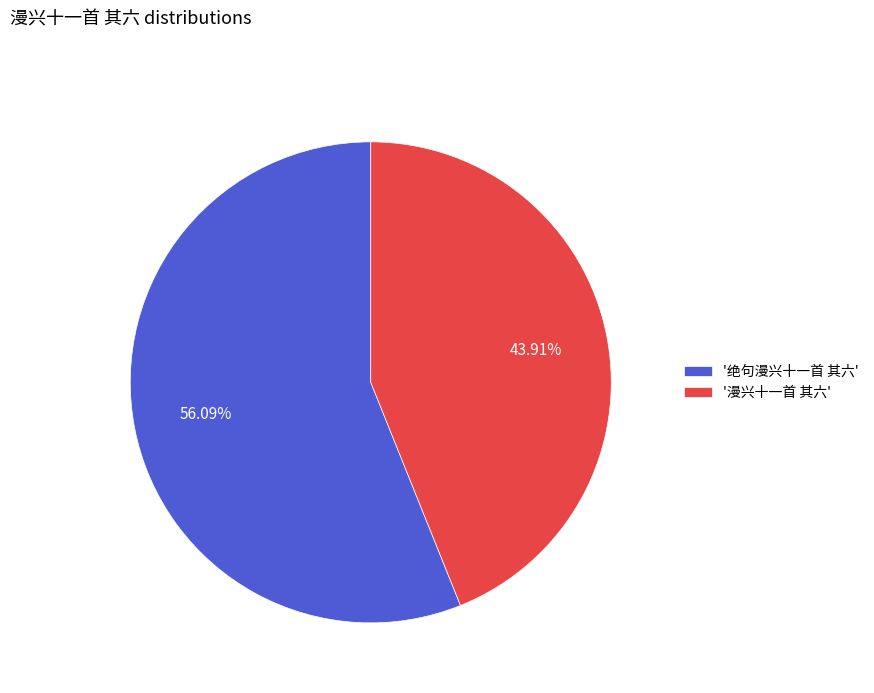

Is there a majority slice in this chart?

Yes